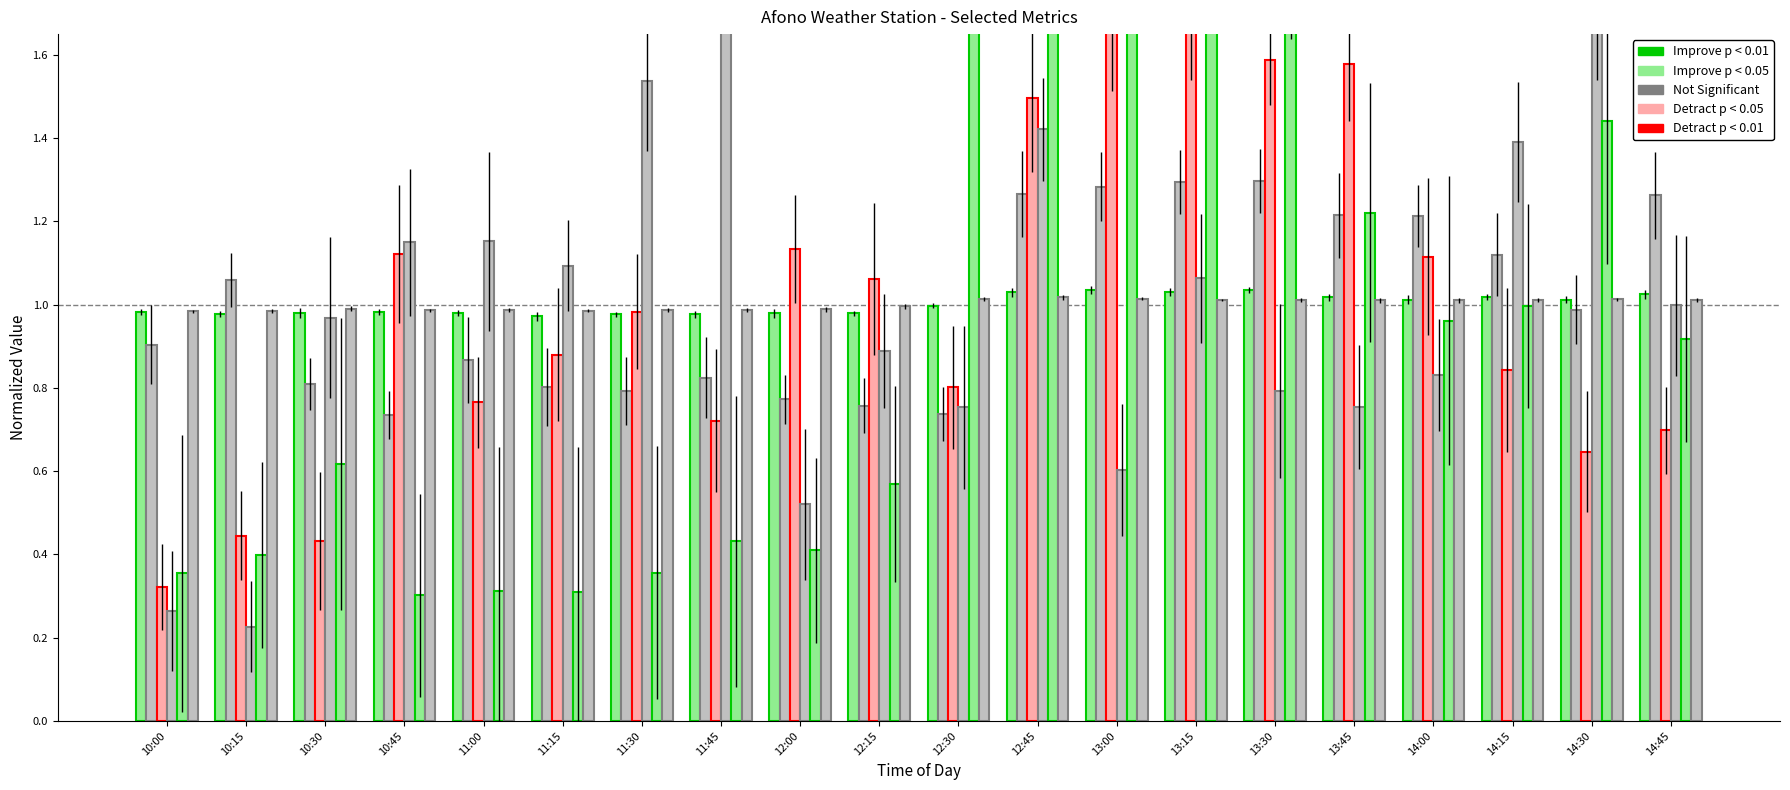

At which category does the chart reach its peak across all series?

13:00